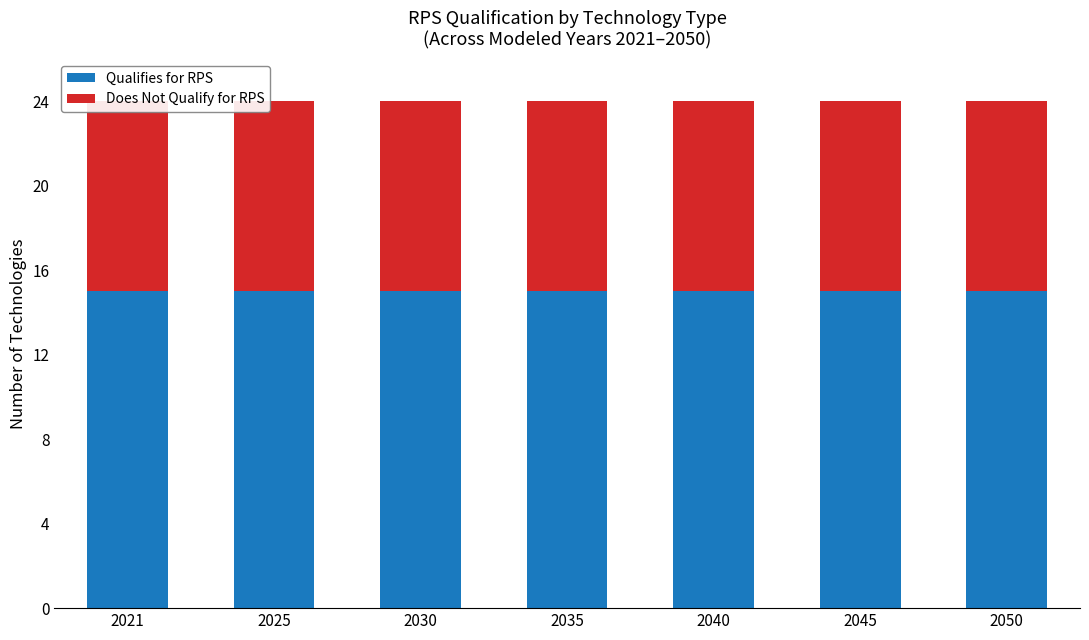

Is it true that Qualifies for RPS equals 3 at 2030?

False